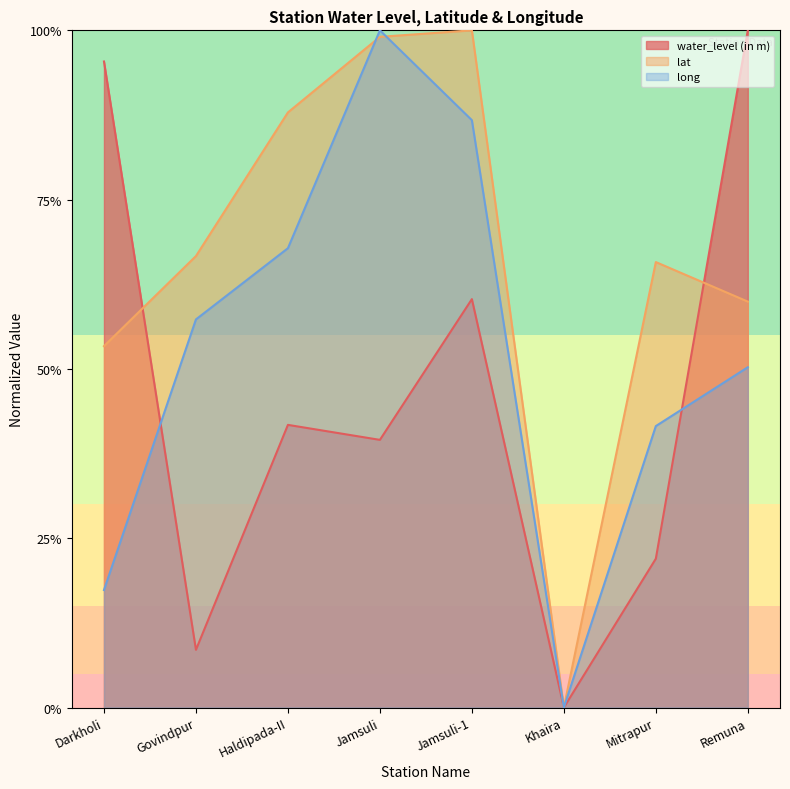

Between Mitrapur and Remuna, which series saw the biggest shift?

water_level (in m)